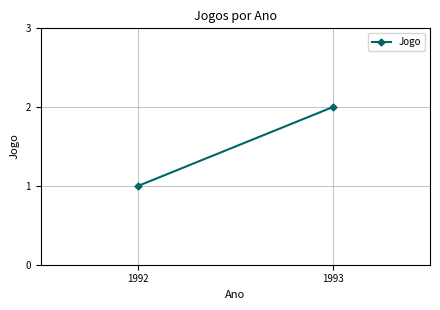

Where is the data nearest to the value 1?

1992